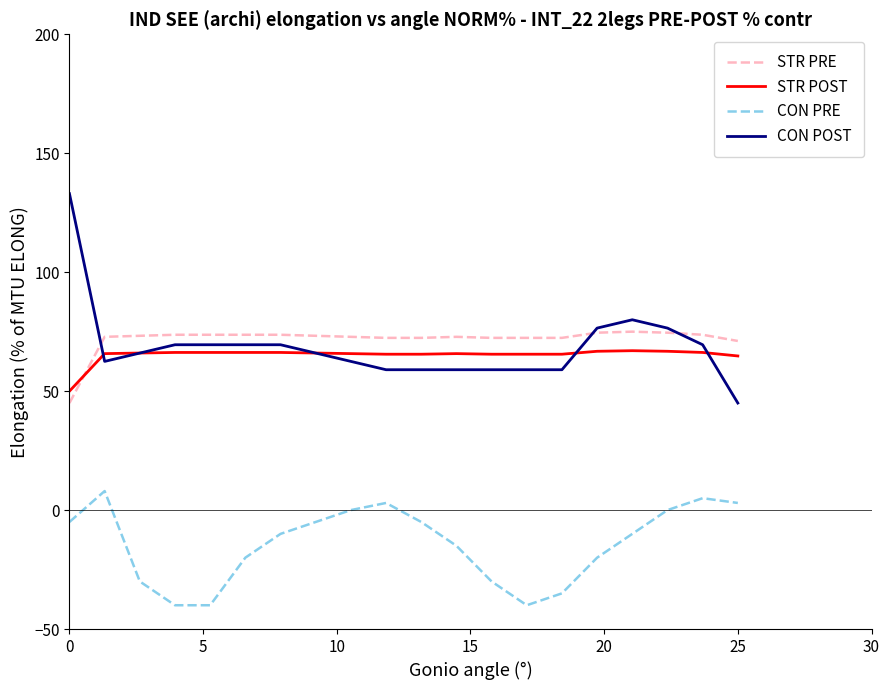

What is the highest value of the CON PRE series?

8.0